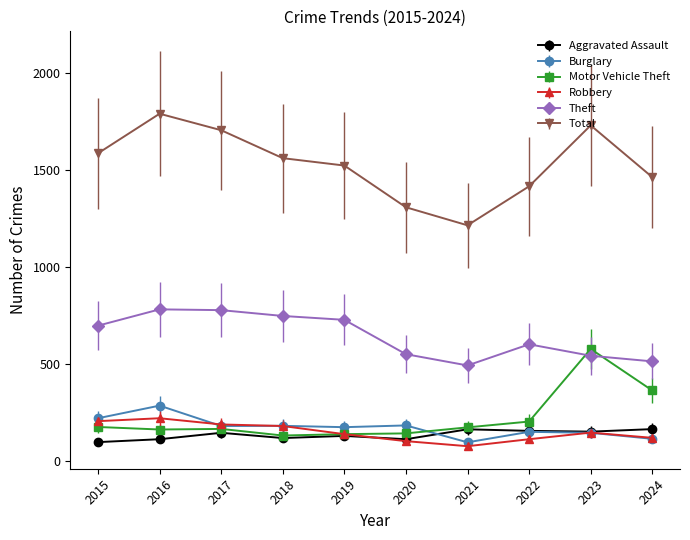

Where is the first local minimum for Theft?

2021